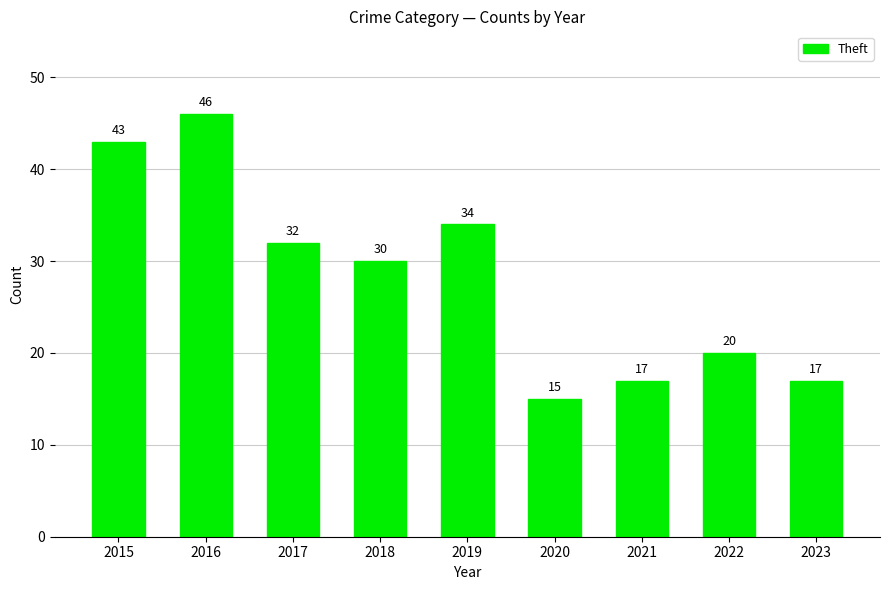

What is the change in value from 2016 to 2021?

-29